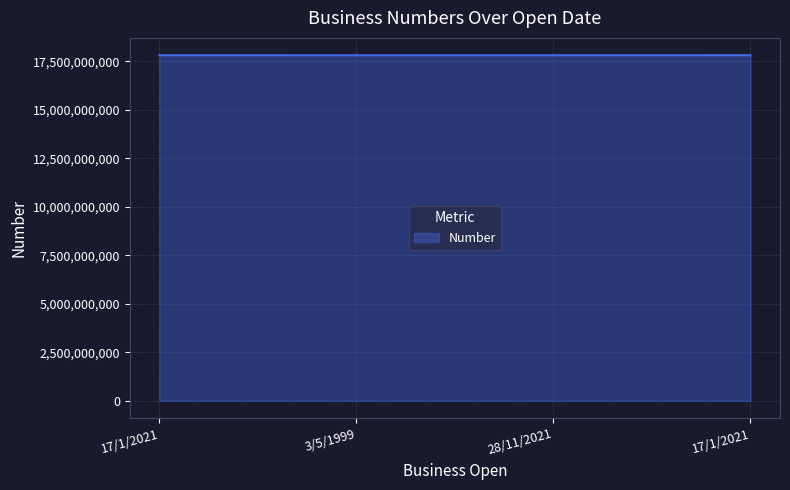

List the labels in order of value, largest first.

17/1/2021, 17/1/2021, 28/11/2021, 3/5/1999